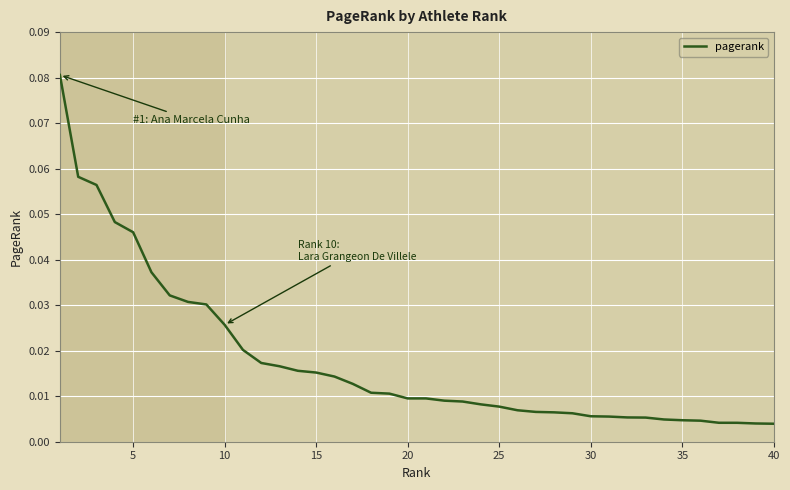

How many lines are shown in the chart?

1